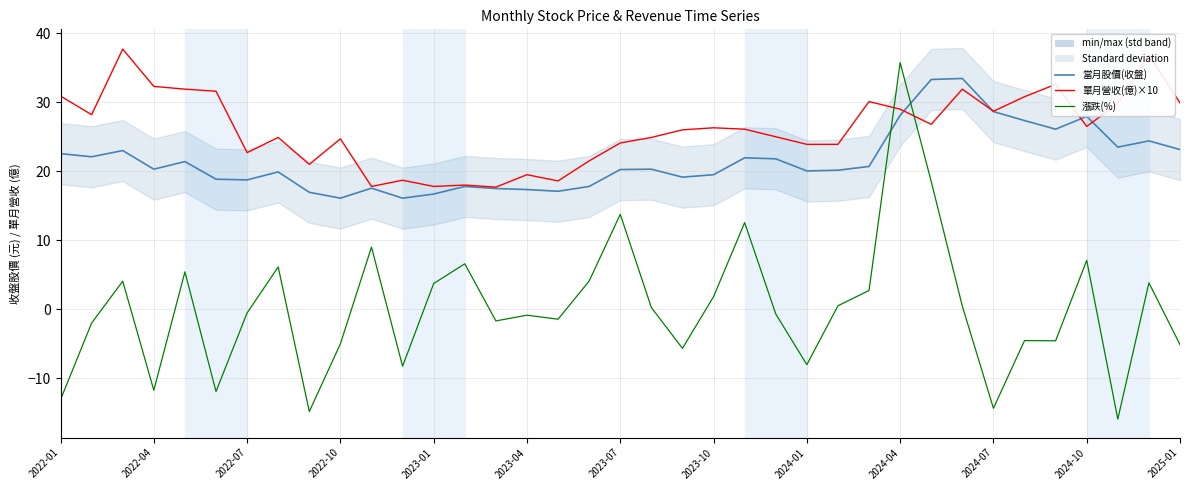

True or false: 當月股價(收盤) and 單月營收(億)×10 intersect in this chart.

True